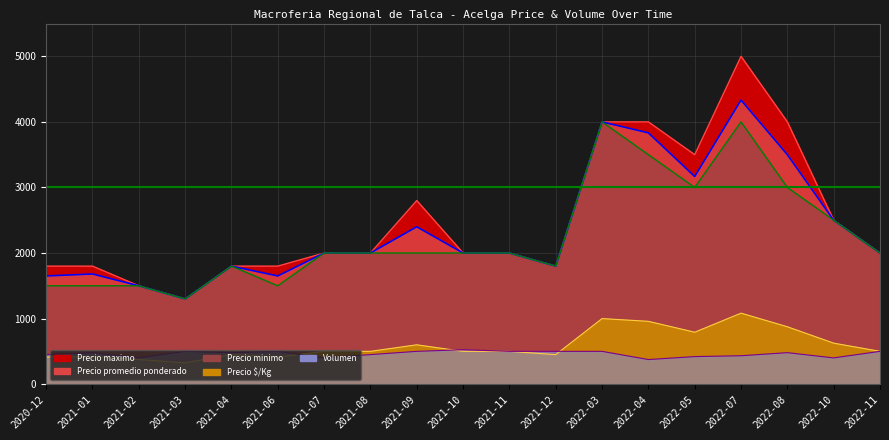

Is the value of Volumen at 2021-10 greater than the value of Precio minimo at 2021-07?

No